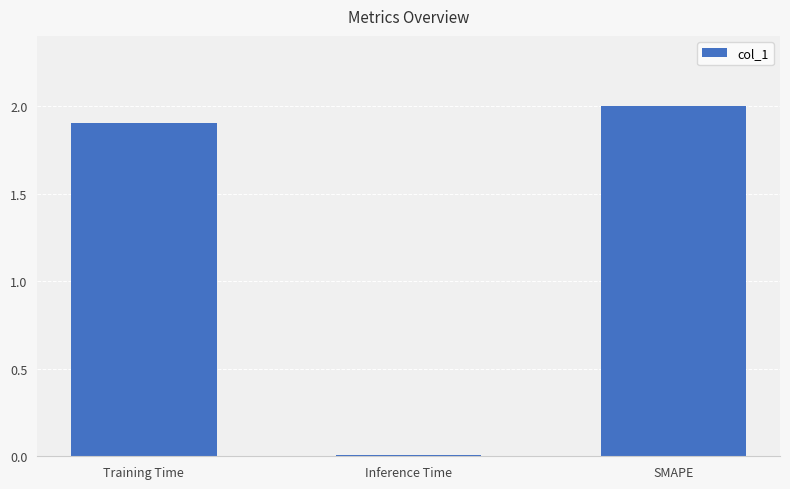

What is the change in value from Training Time to Inference Time?

-1.9